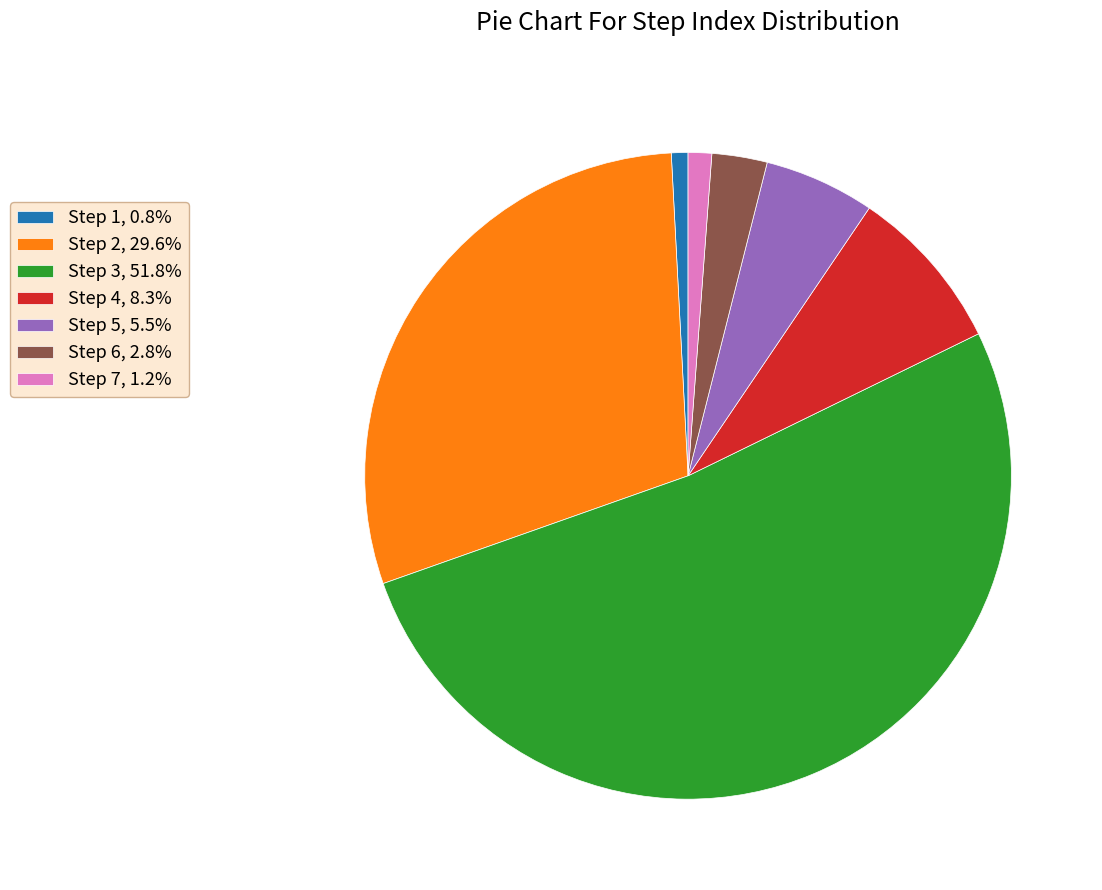

Combined, do Step 6, 2.8% and Step 4, 8.3% account for over 50%?

No